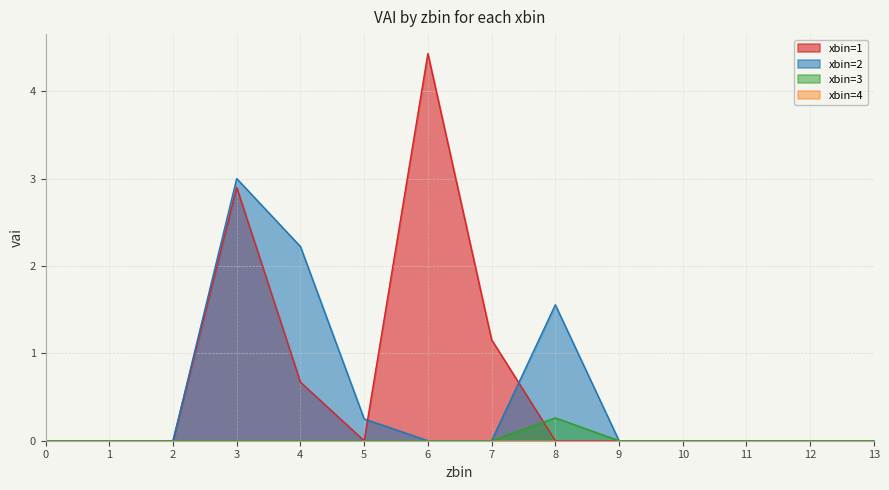

What is the spread (max minus min) of values at 4?

2.2